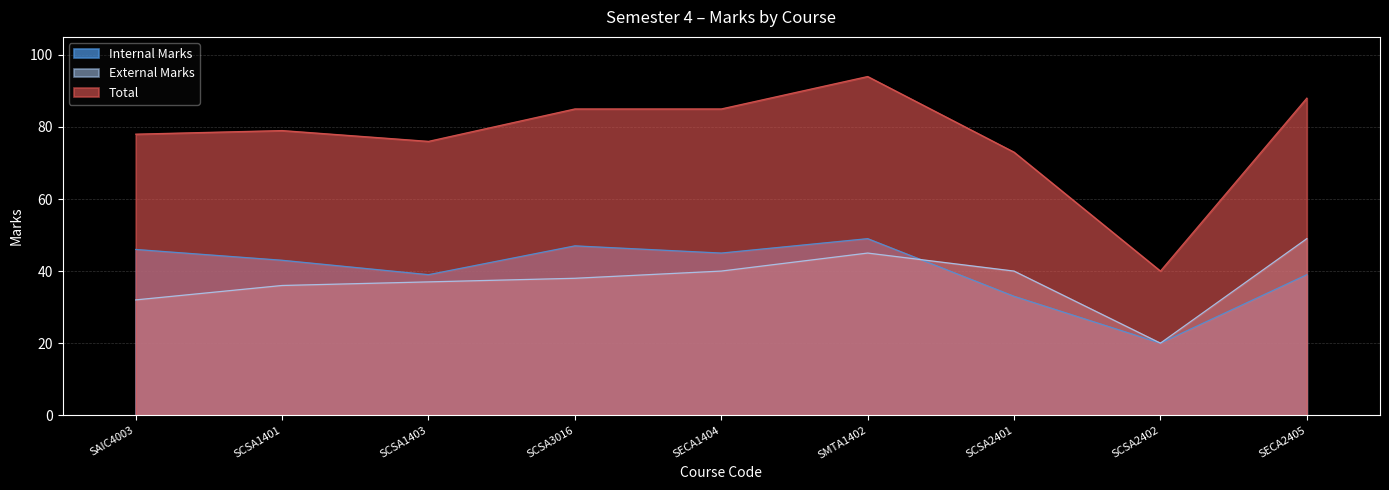

Between SCSA3016 and SECA2405, which series saw the biggest shift?

External Marks